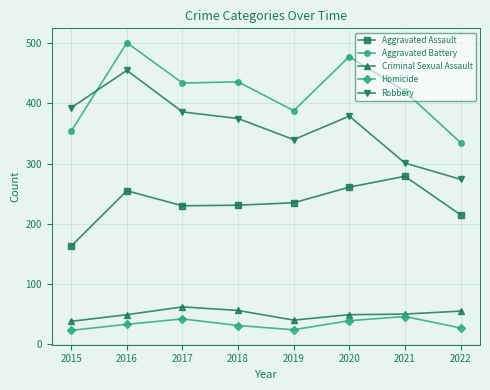

True or false: Robbery has more than 2 points higher than both neighbors.

False